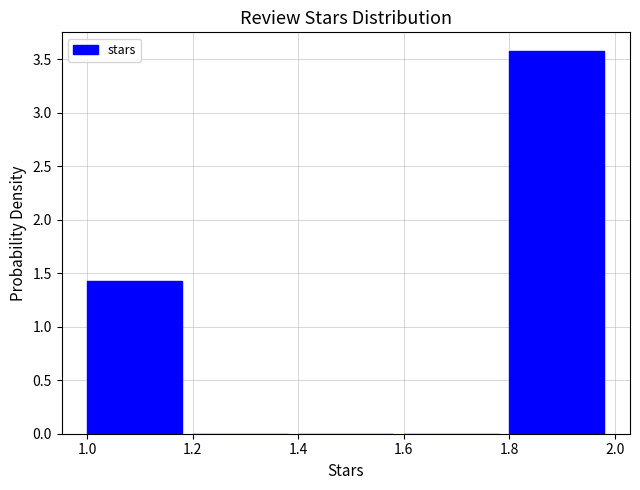

Reading left to right, list every bar in this chart as the range it spans on the x-axis followed by its height. The values are not printed on the chart, so give them approximately, as read against the axis.

1.0 to 1.2: 1.45
1.2 to 1.4: 0
1.4 to 1.6: 0
1.6 to 1.8: 0
1.8 to 2.0: 3.55